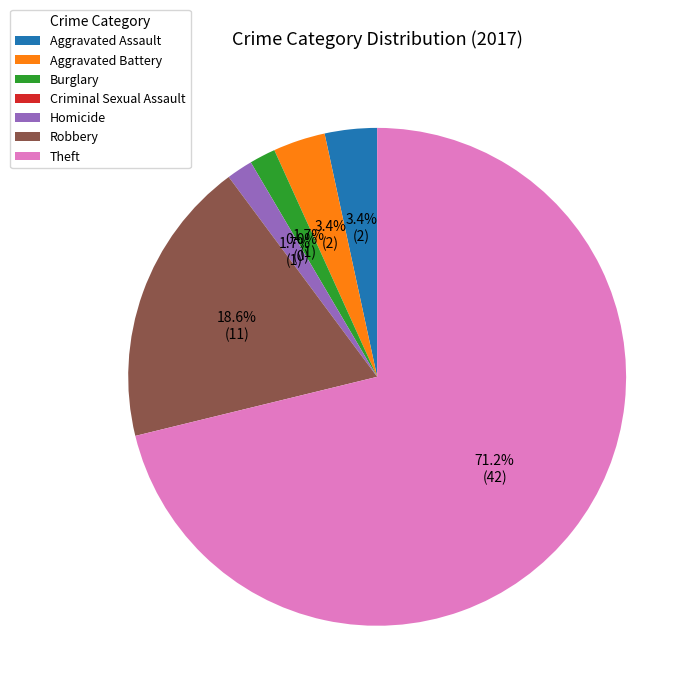

What is the total percentage of Homicide and Criminal Sexual Assault?

1.7%